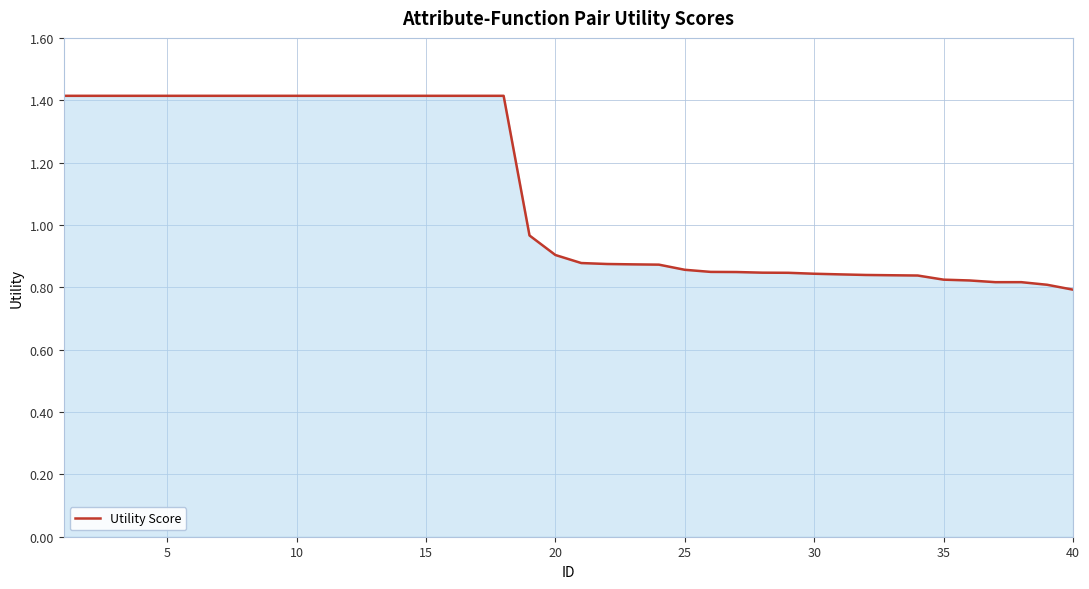

What is the sum of all values?

44.2